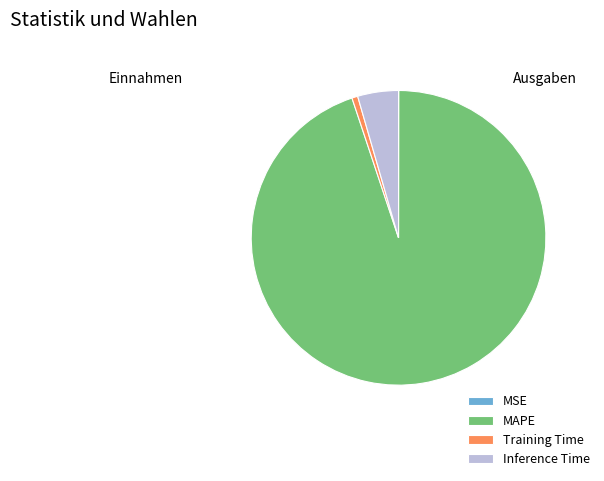

True or false: Inference Time accounts for 4% of the total.

True